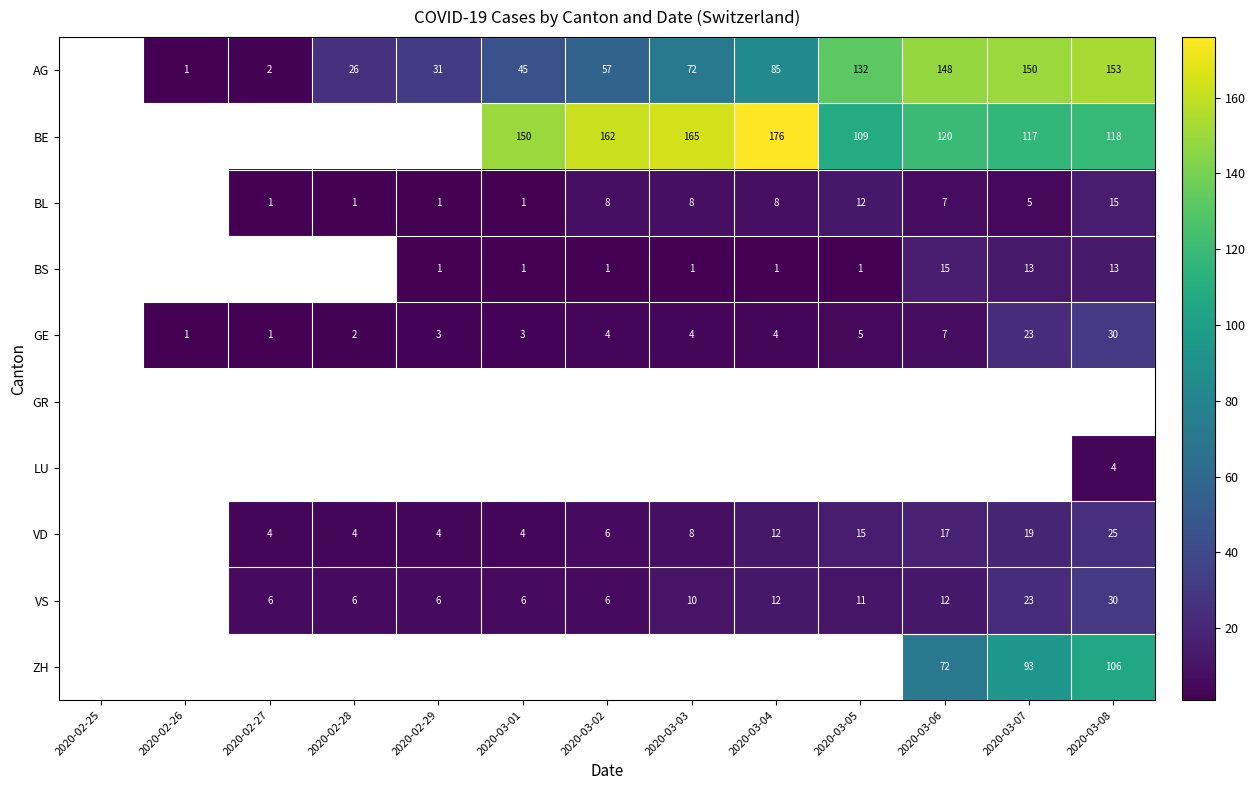

The VD series shows 4 at 2020-03-01. True or false?

True